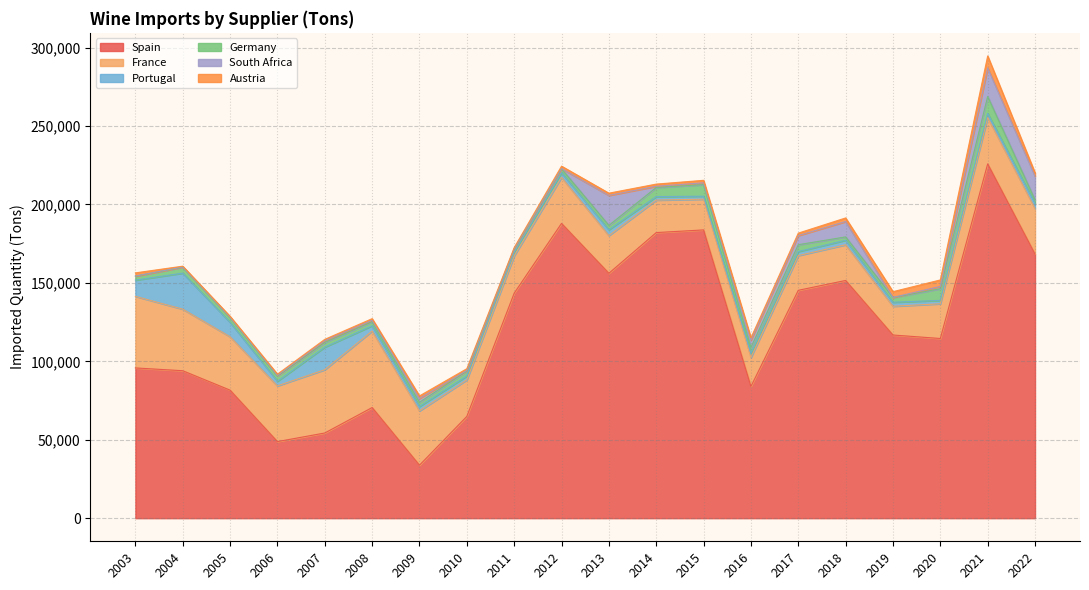

True or false: Germany has more than 0 points higher than both neighbors.

True